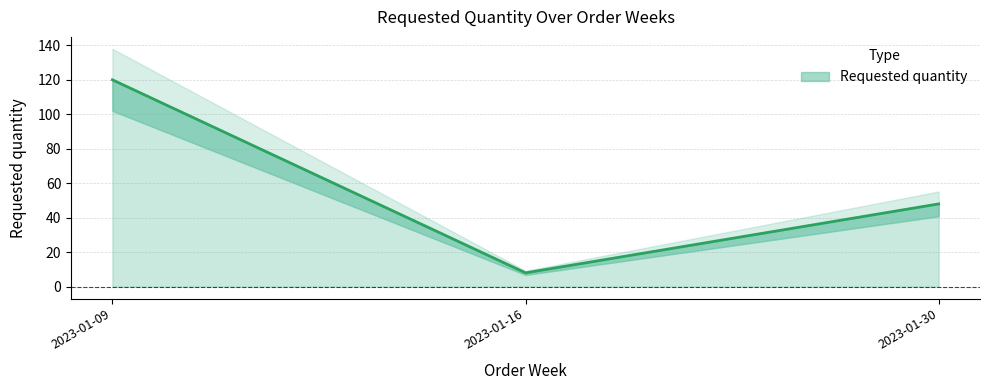

Does the chart have visible grid lines?

Yes